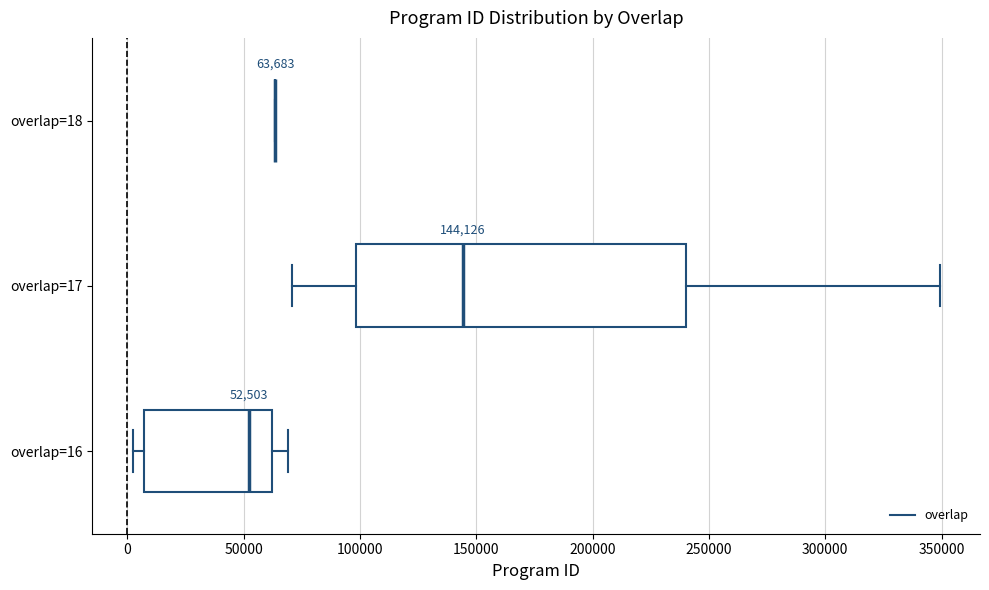

Comparing the boxes themselves (not the whiskers), which one is the widest?

overlap=17